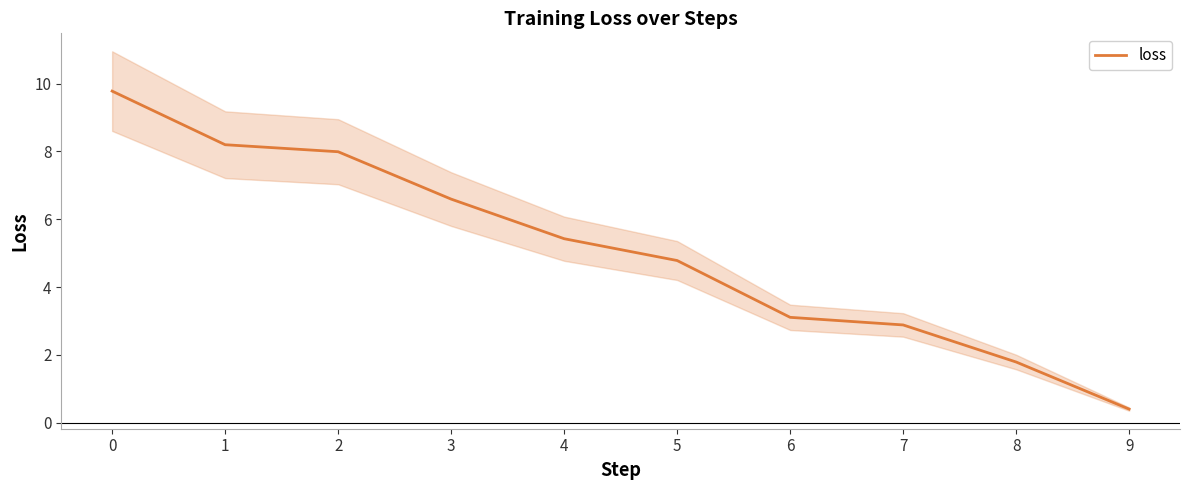

Reading left to right, transcribe all the data shown in this chart.

9.8	8.2	8.0	6.6	5.4	4.8	3.1	2.9	1.8	0.4